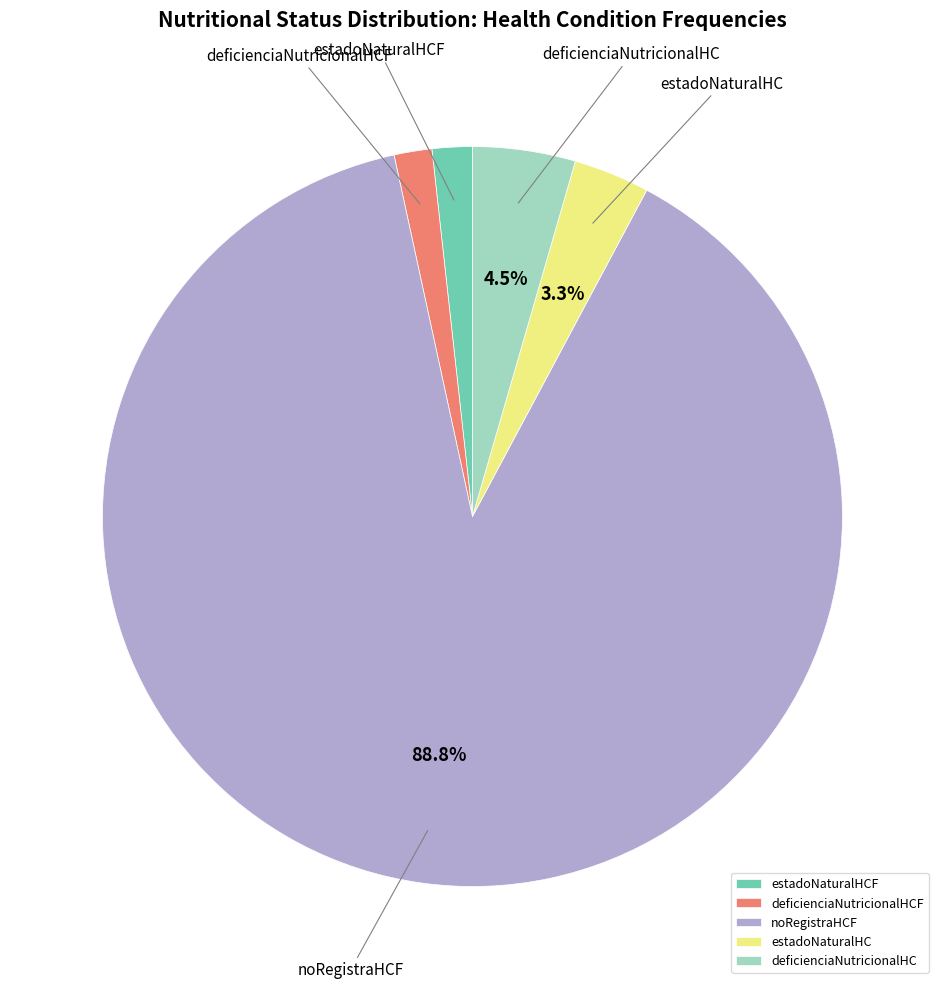

How many slices are in this pie chart?

5